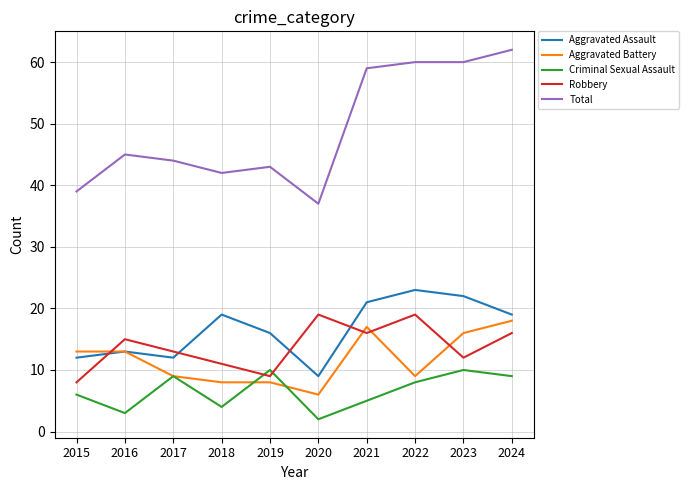

True or false: Total has a value of 101 at 2021.

False